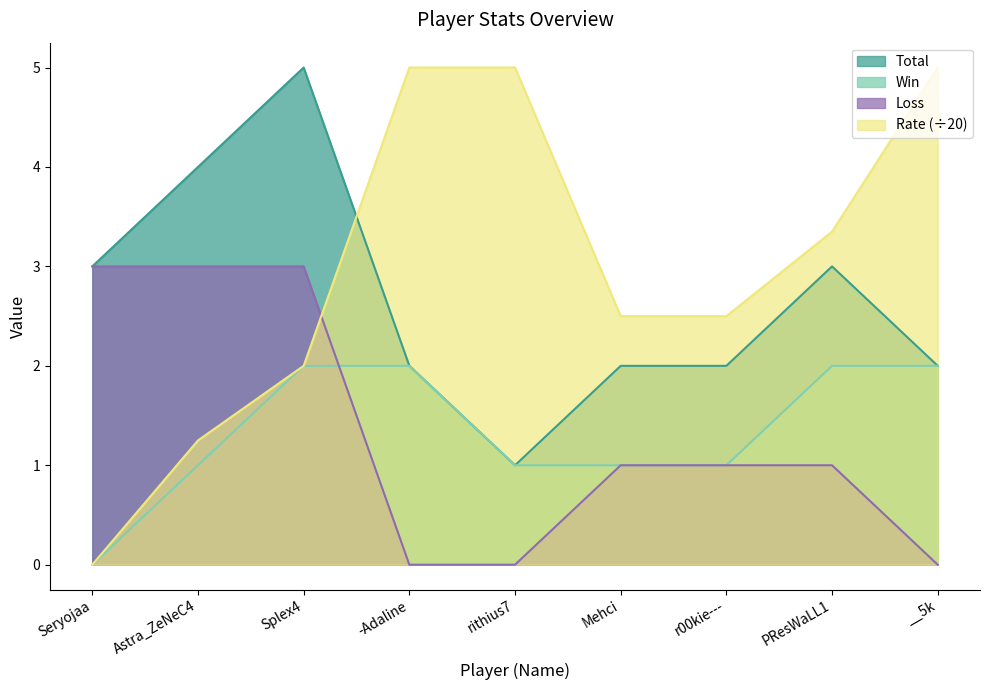

Rank the series at rithius7 from highest to lowest value.

Rate, Total, Win, Loss